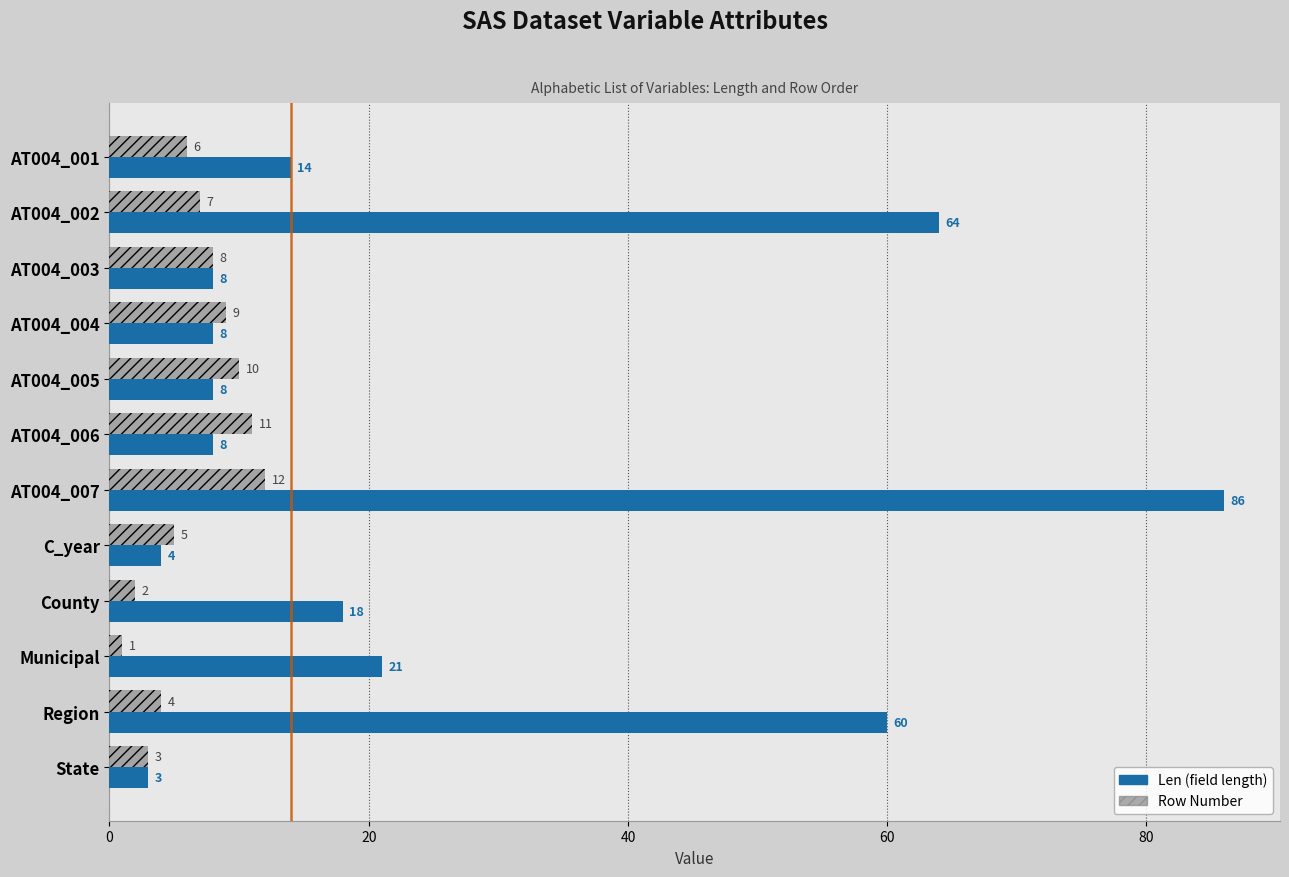

At which category is the sum across all series the highest?

AT004_007